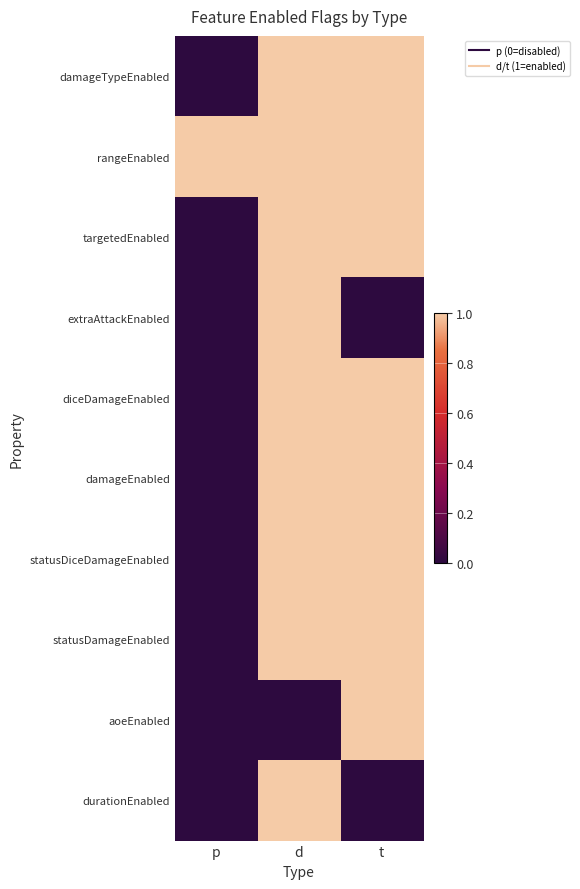

Between p and t, which series saw the biggest shift?

damageTypeEnabled